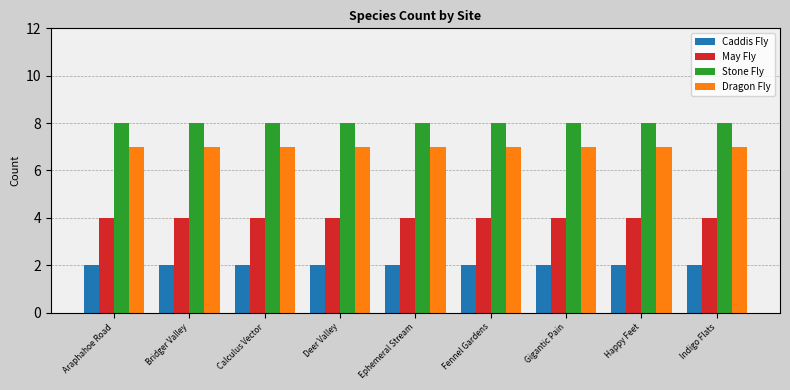

What is the label of the 2nd bar from the left?

Bridger Valley